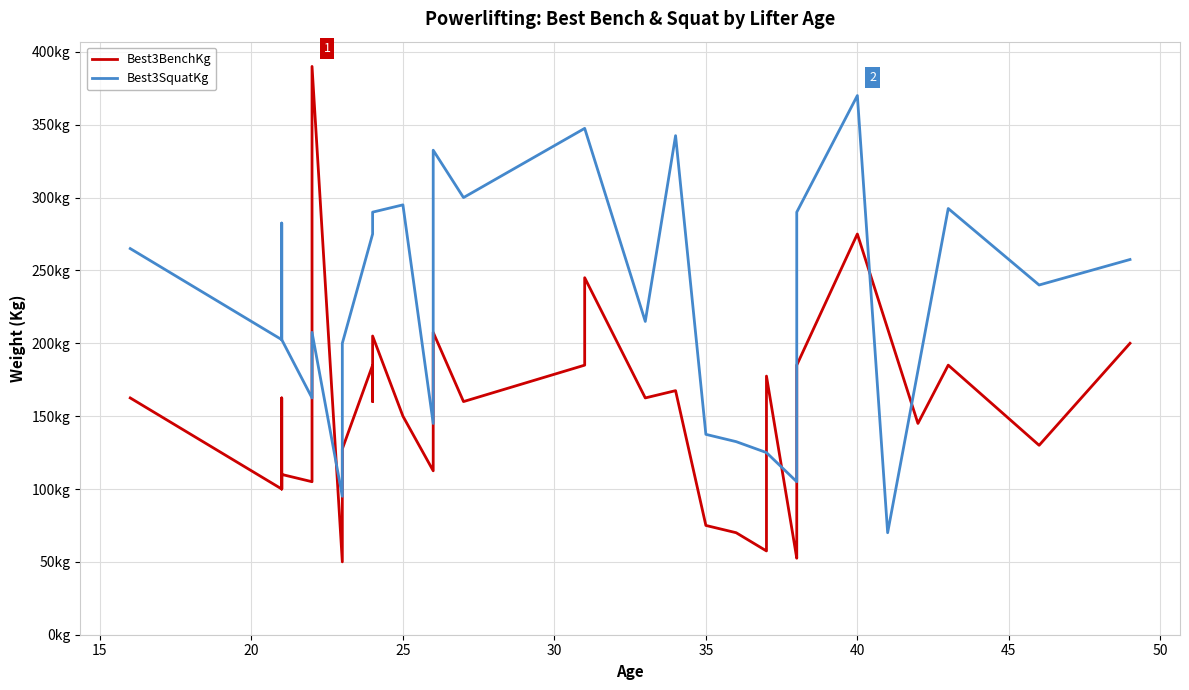

Between 35 and 22, which series saw the biggest shift?

Best3BenchKg